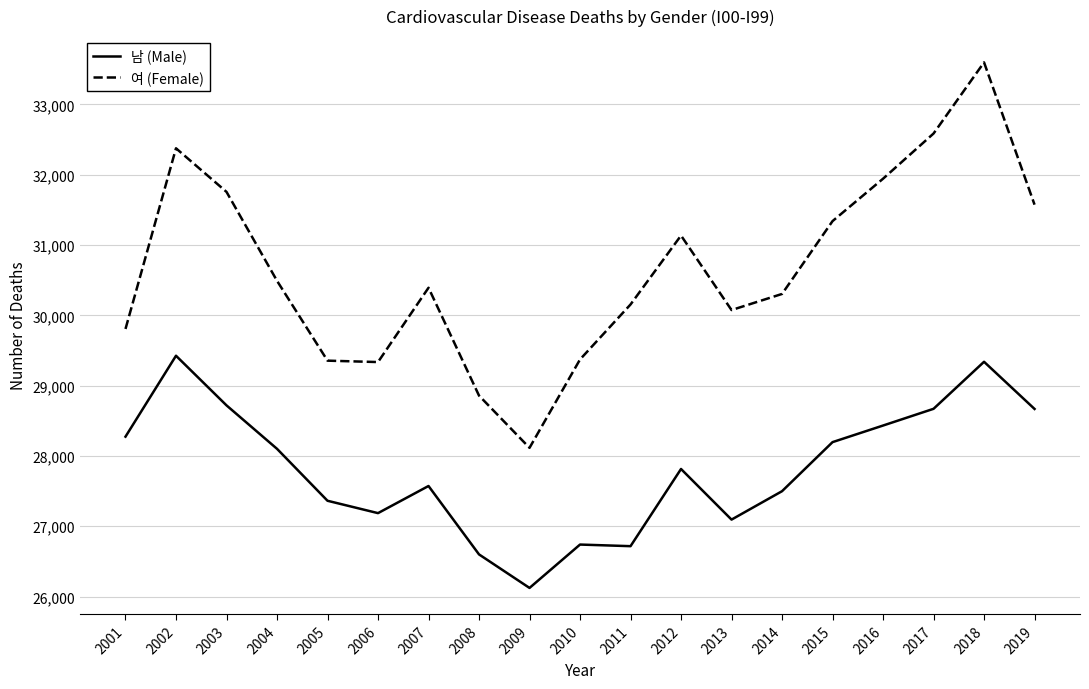

The value of 여 (Female) at 2012 is 15935. True or false?

False